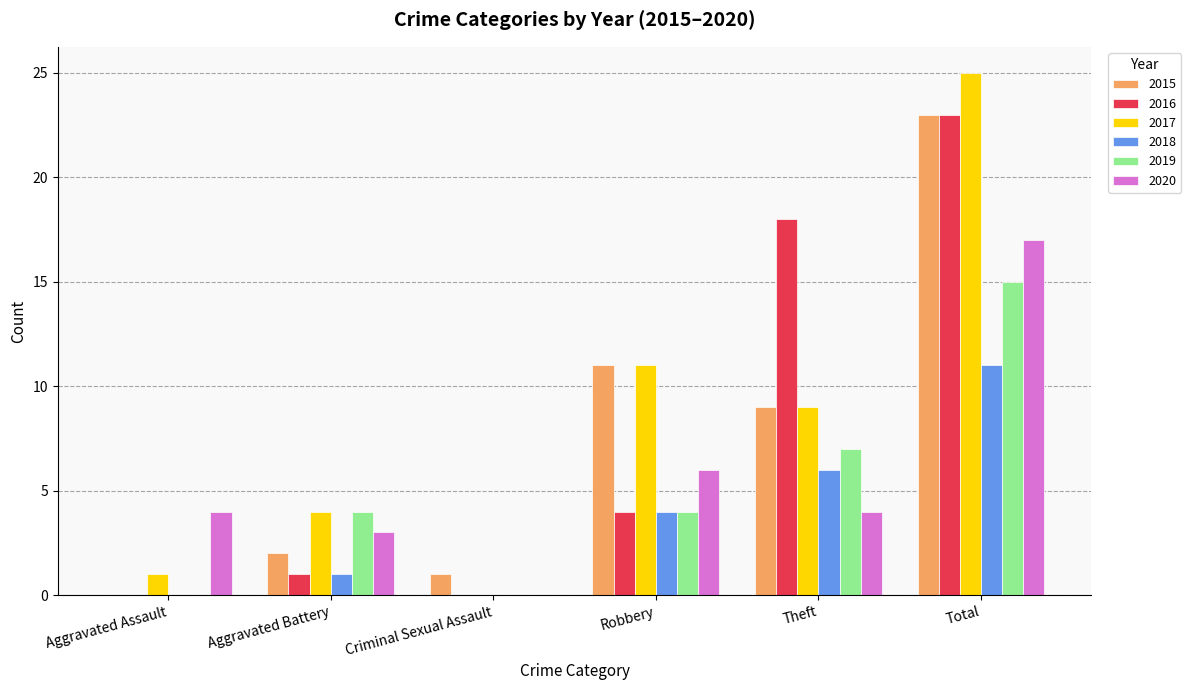

Is the value of 2020 at Aggravated Battery greater than the value of 2016 at Total?

No